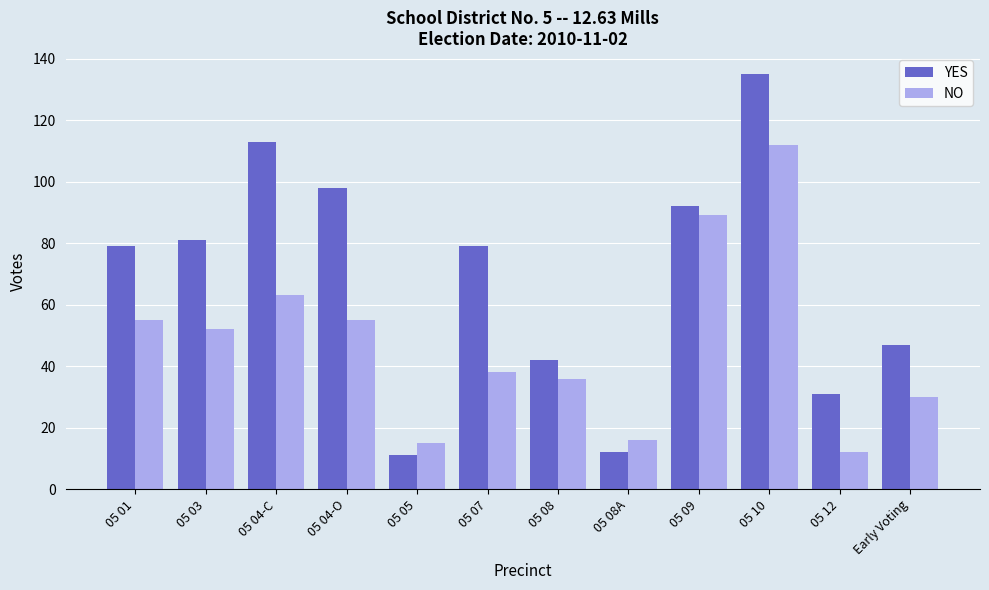

Rank the series at 05 07 from highest to lowest value.

YES, NO